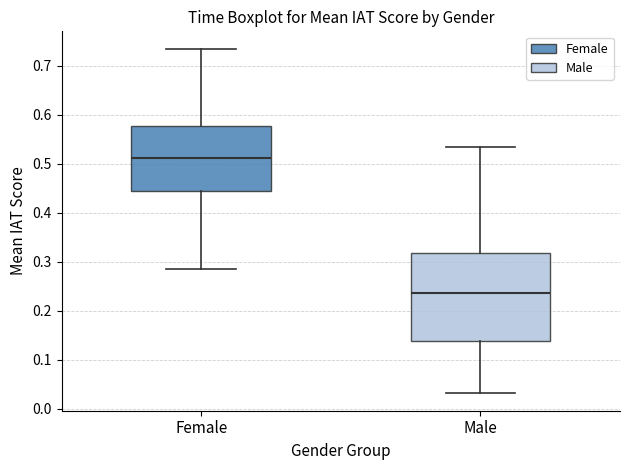

Reading left to right, transcribe this box plot: for each box, give where its median line is, the range the box spans, and where its two whiskers end, as read against the y-axis. The values are not printed on the chart, so give them approximately, as read against the axis.

Female: median 0.51, box 0.44 to 0.58, whiskers 0.29 to 0.74
Male: median 0.24, box 0.14 to 0.32, whiskers 0.03 to 0.53